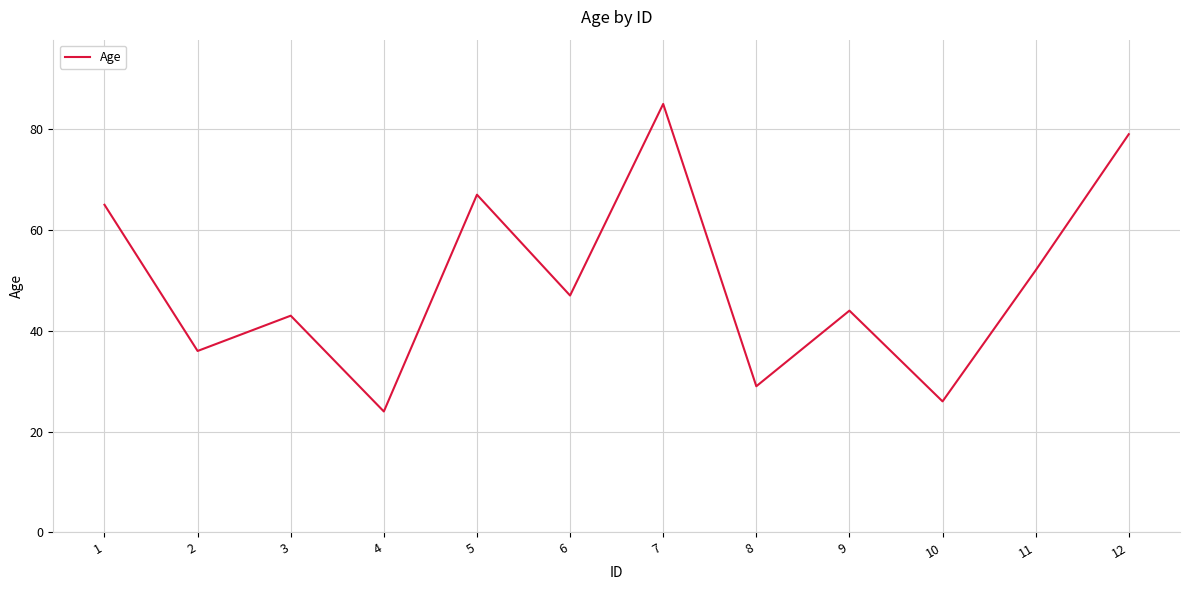

Which category has the lowest value across all series?

4